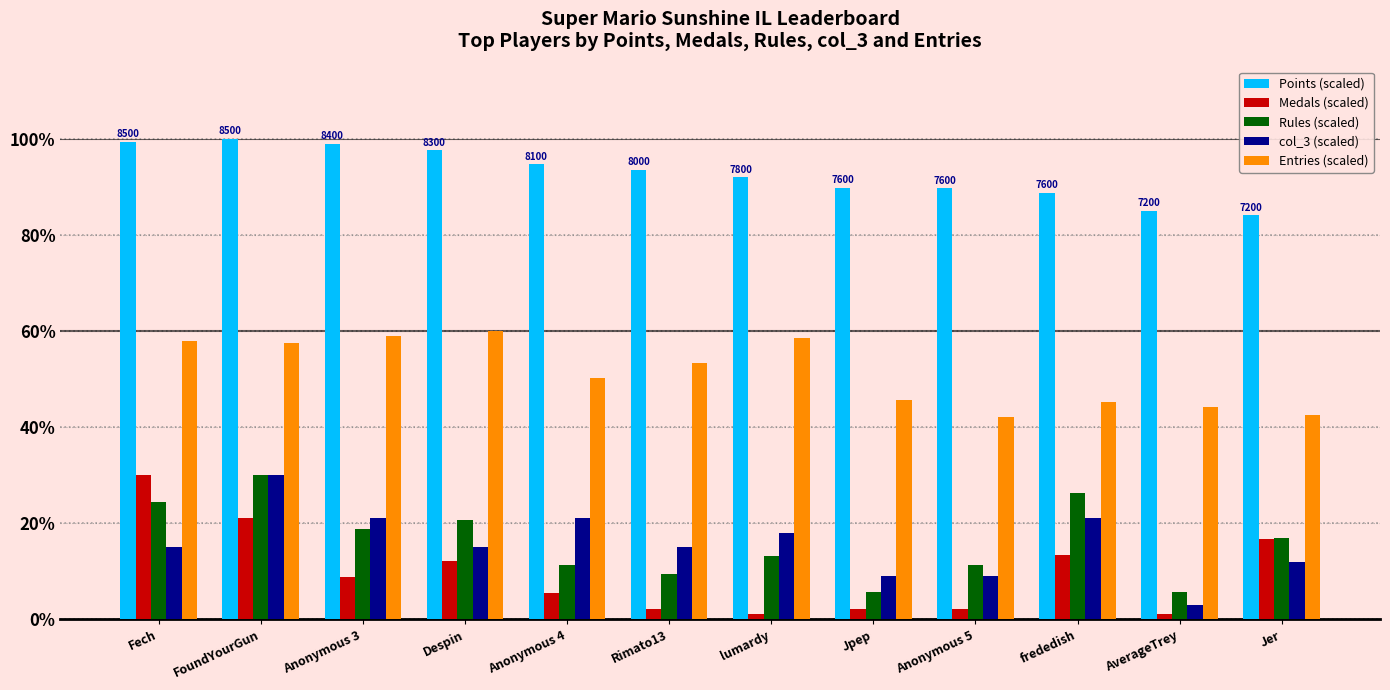

What is the maximum value for col_3 (scaled)?

30.0